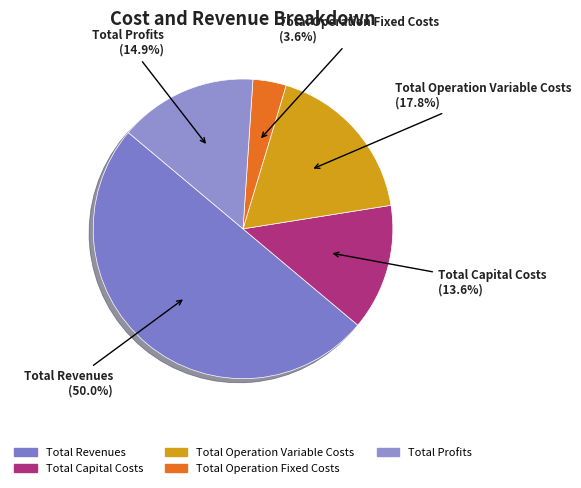

Is it true that Total Operation Fixed Costs is 12% of the pie?

False